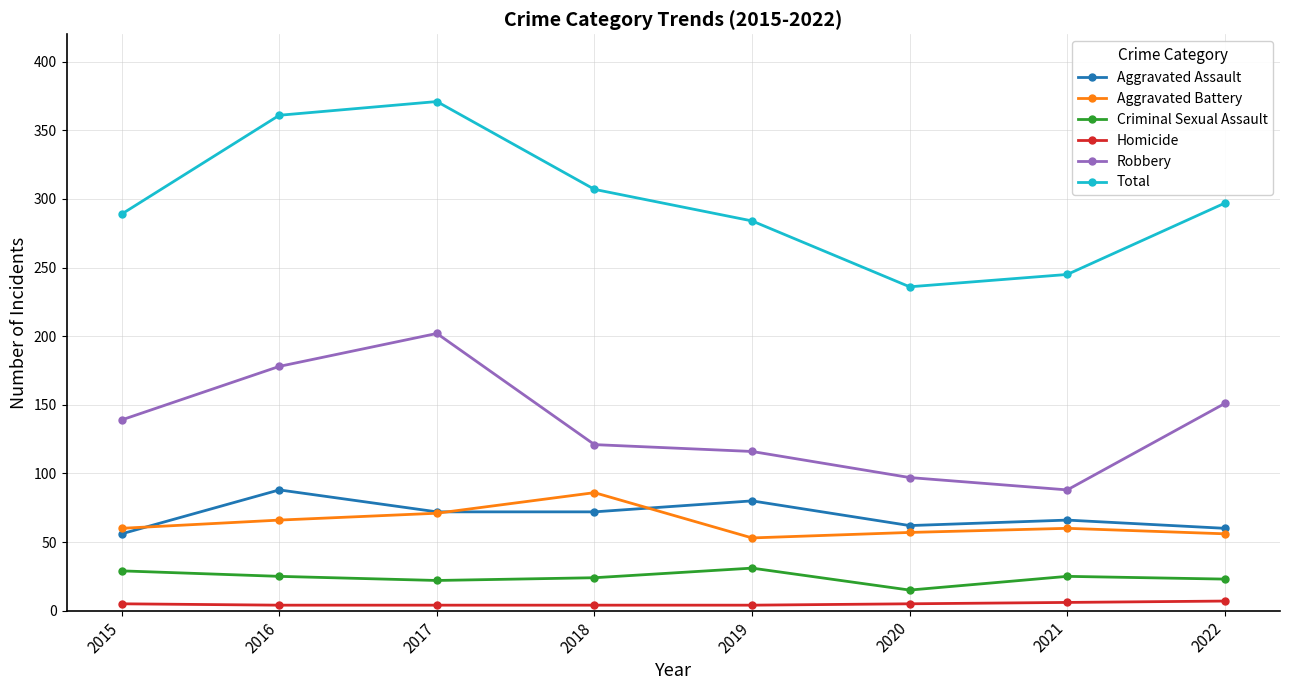

True or false: Total has a value of 245 at 2021.

True